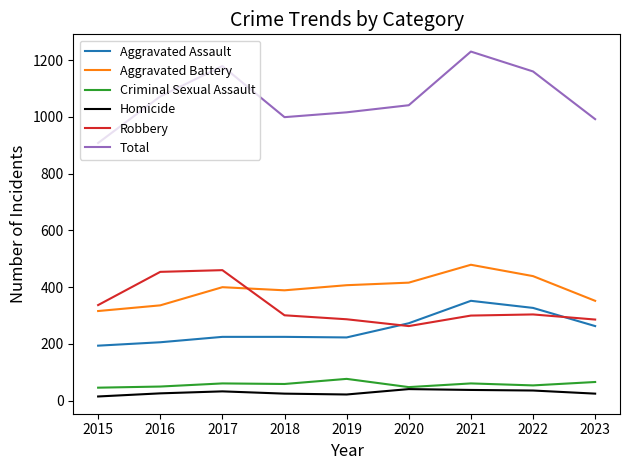

Rank the series at 2015 from lowest to highest value.

Homicide, Criminal Sexual Assault, Aggravated Assault, Aggravated Battery, Robbery, Total